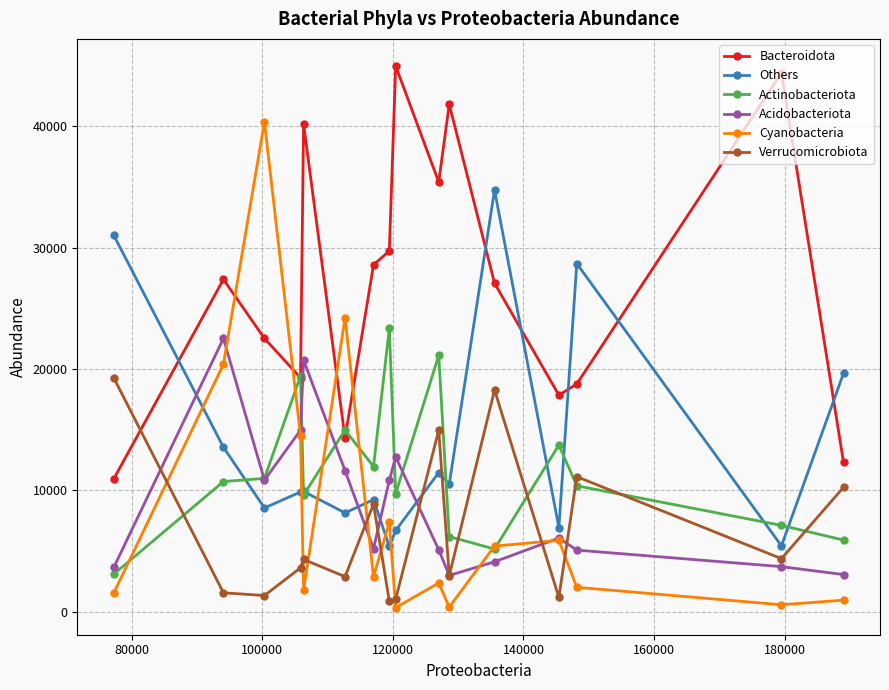

What is the difference between the maximum and minimum values in the Others series?

29385